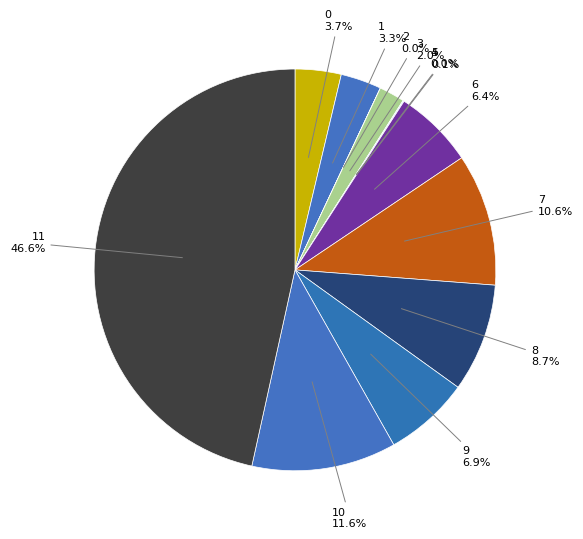

Which category has the biggest portion of the pie?

11